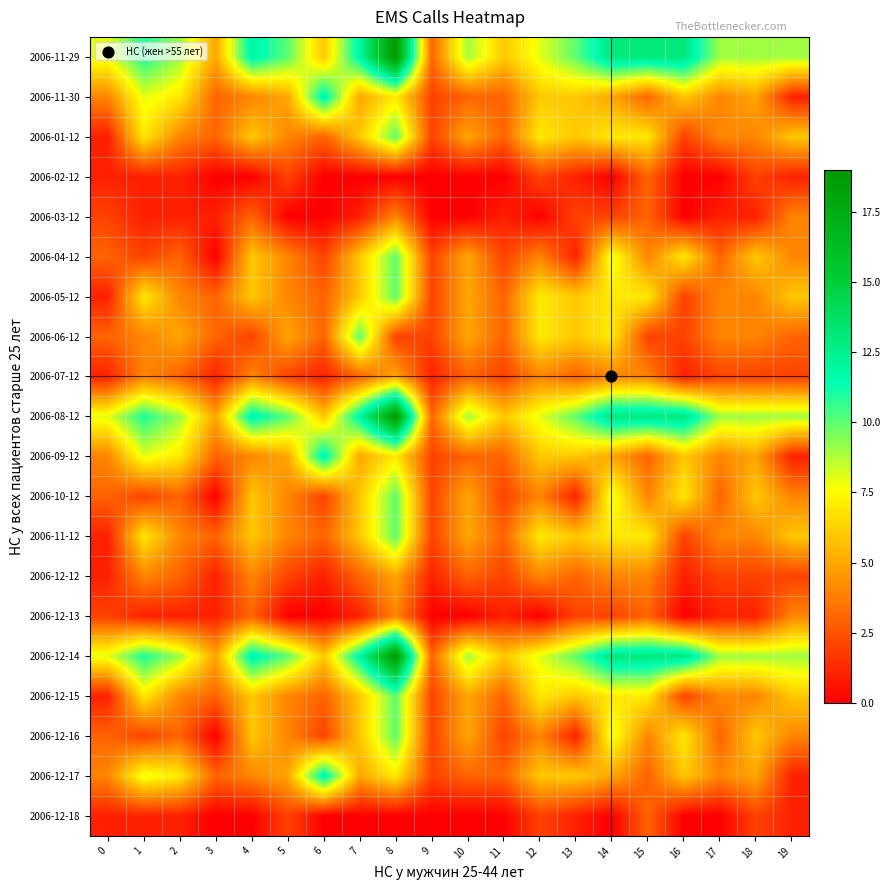

Rank the series at 0 from highest to lowest value.

2006-11-29, 2006-08-12, 2006-12-14, 2006-11-30, 2006-09-12, 2006-12-17, 2006-04-12, 2006-06-12, 2006-10-12, 2006-12-16, 2006-03-12, 2006-12-13, 2006-01-12, 2006-02-12, 2006-05-12, 2006-07-12, 2006-11-12, 2006-12-12, 2006-12-15, 2006-12-18